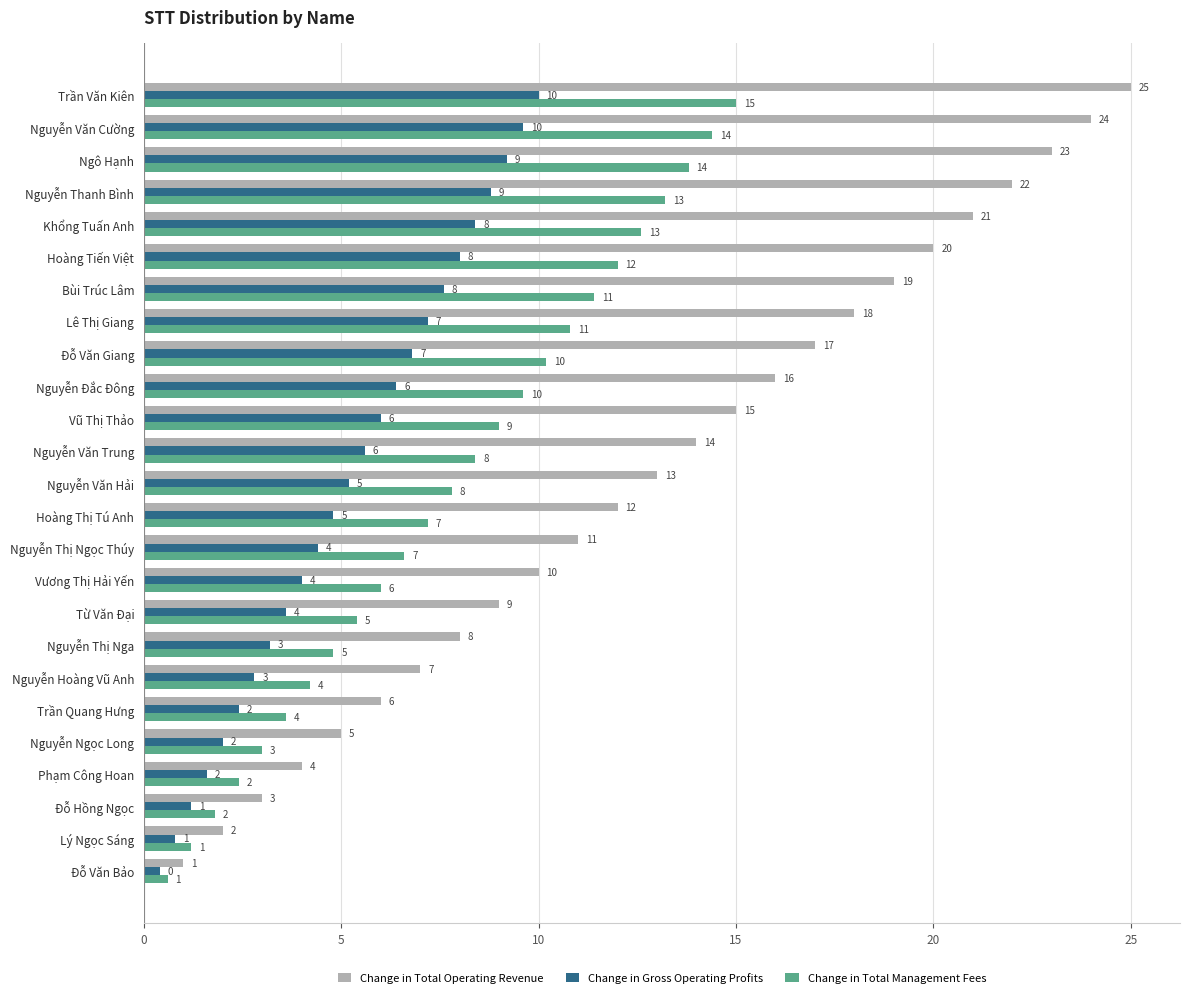

What is the greatest value displayed?

25.0